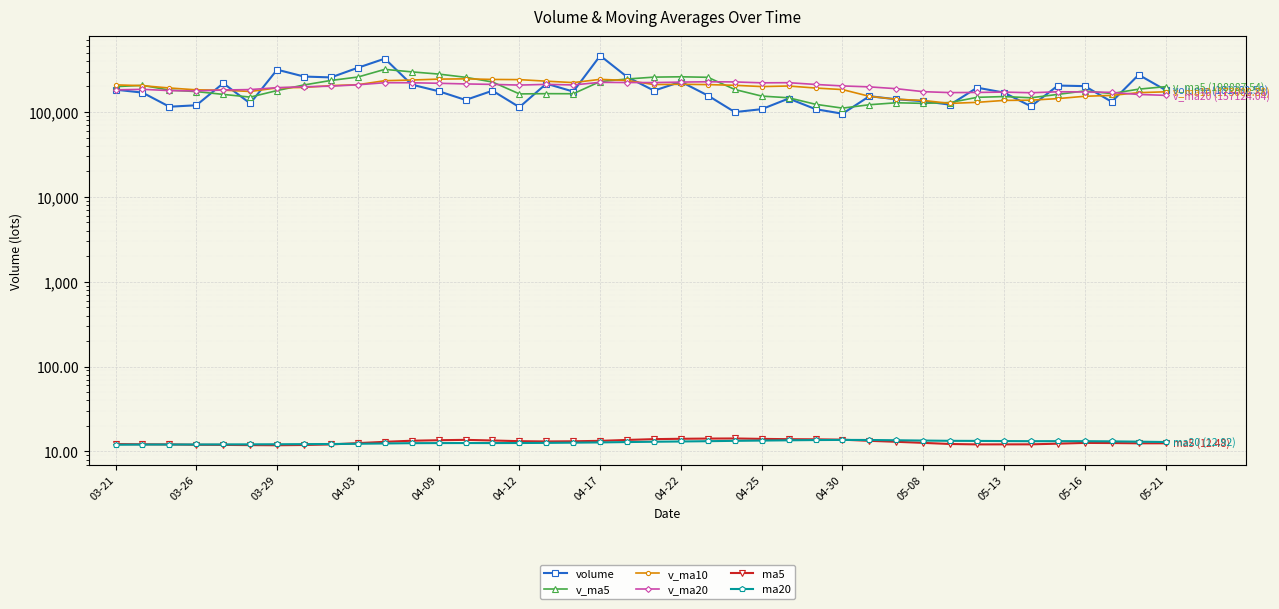

Read the v_ma20 value at 31.

169263.4